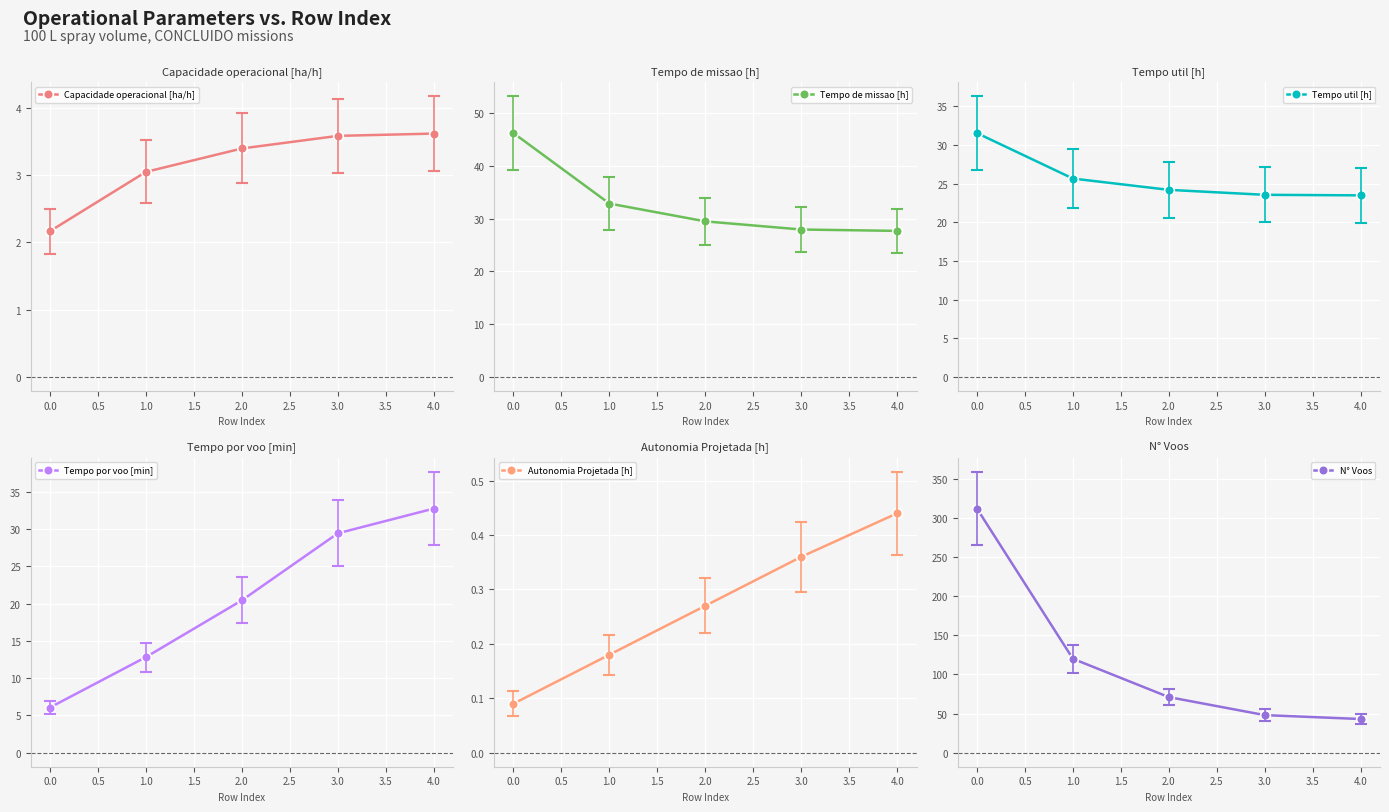

True or false: N° Voos and Tempo util [h] cross at least once.

False